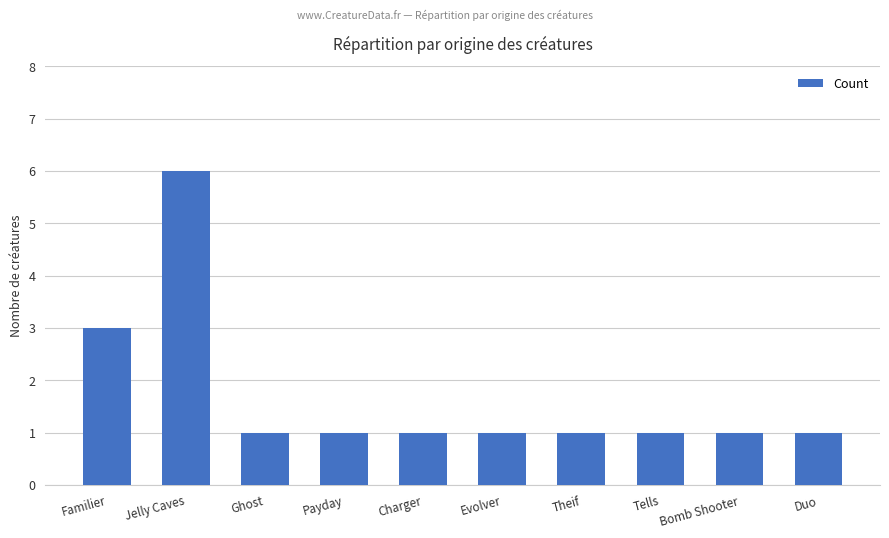

Count the values in the range 1 to 2.

8